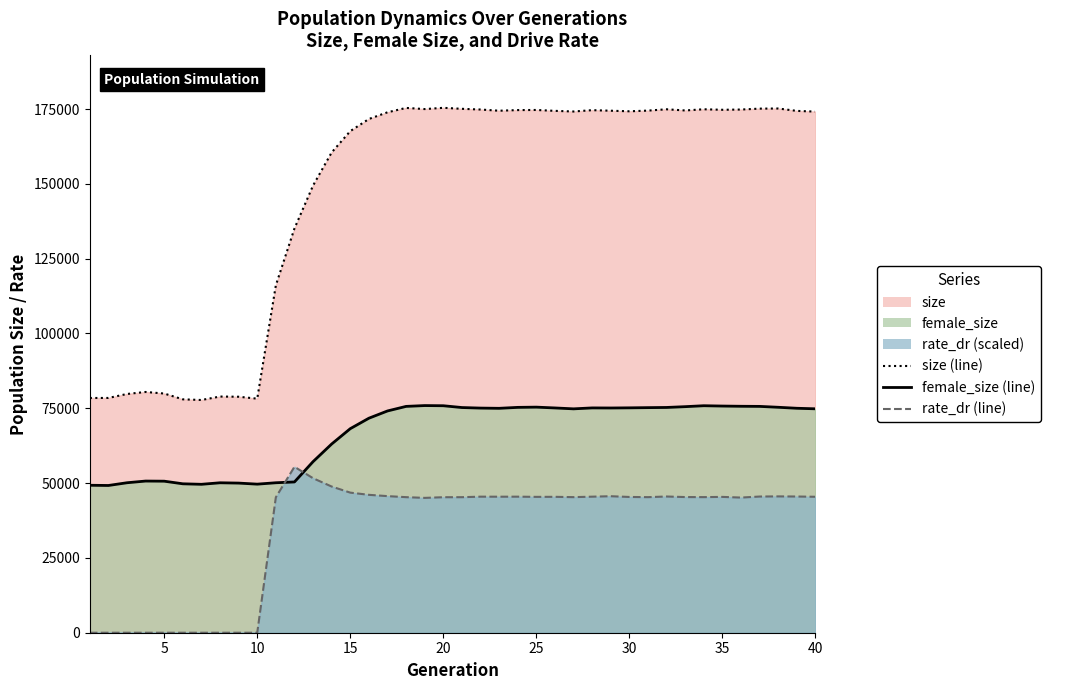

Rank the categories by size value from highest to lowest.

20, 18, 38, 37, 21, 19, 34, 32, 22, 36, 35, 25, 24, 28, 33, 31, 29, 23, 26, 39, 30, 27, 40, 17, 16, 15, 14, 13, 12, 11, 4, 5, 3, 8, 9, 2, 1, 10, 6, 7